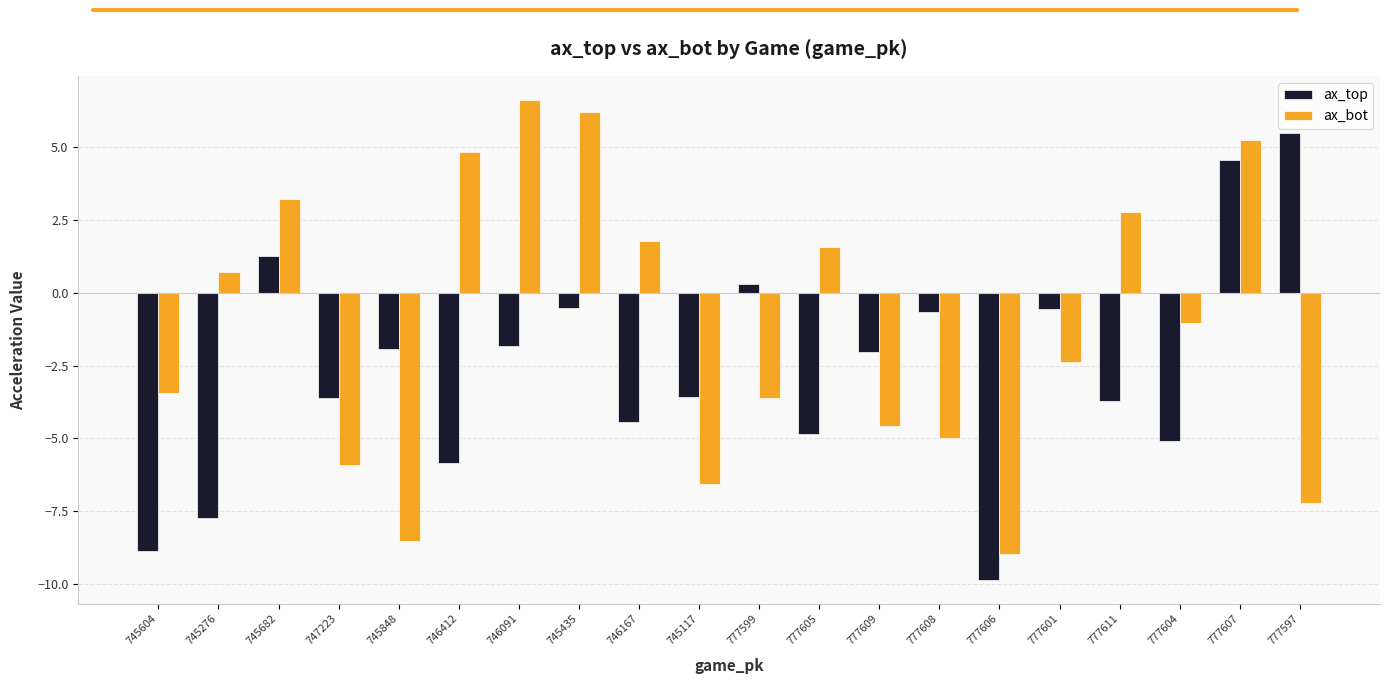

How many distinct data groups are displayed?

2